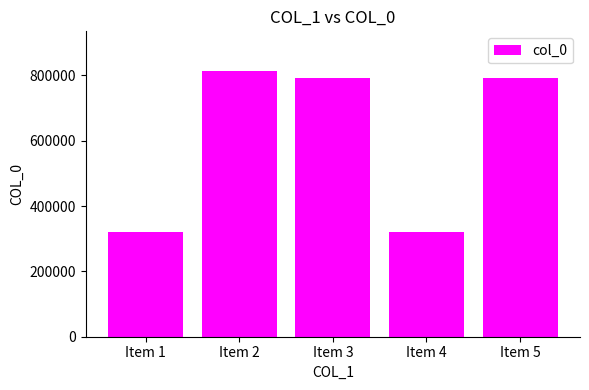

What is the ratio of the value at Item 3 to the value at Item 5?

1.0